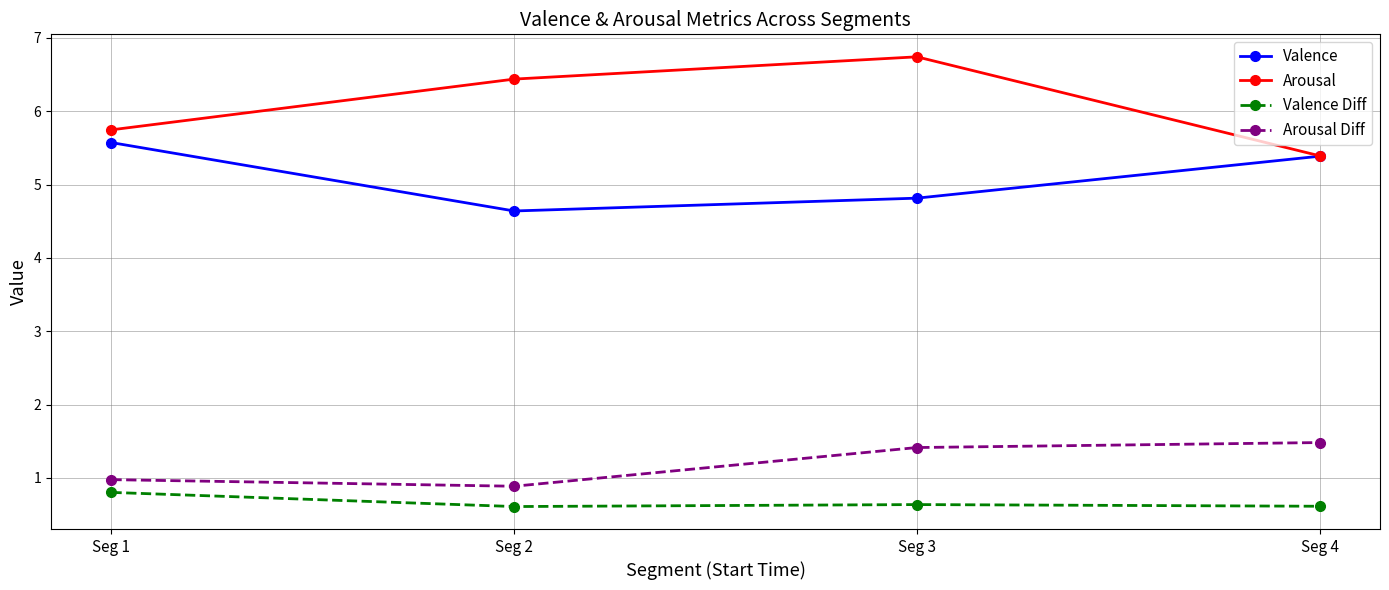

How many lines are shown in the chart?

4